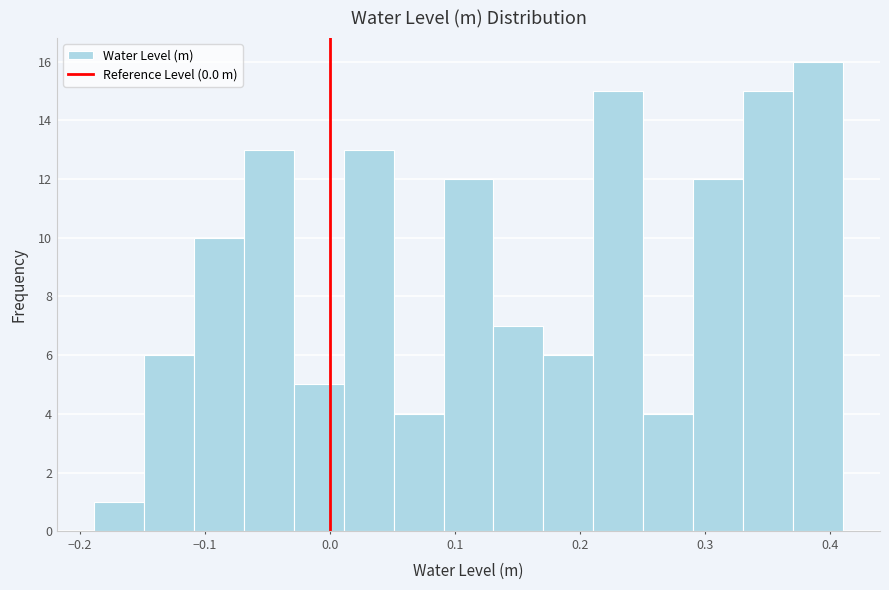

Around what value on the x-axis is the tallest bar? Give the approximate position of its centre, as read against the axis.

0.39